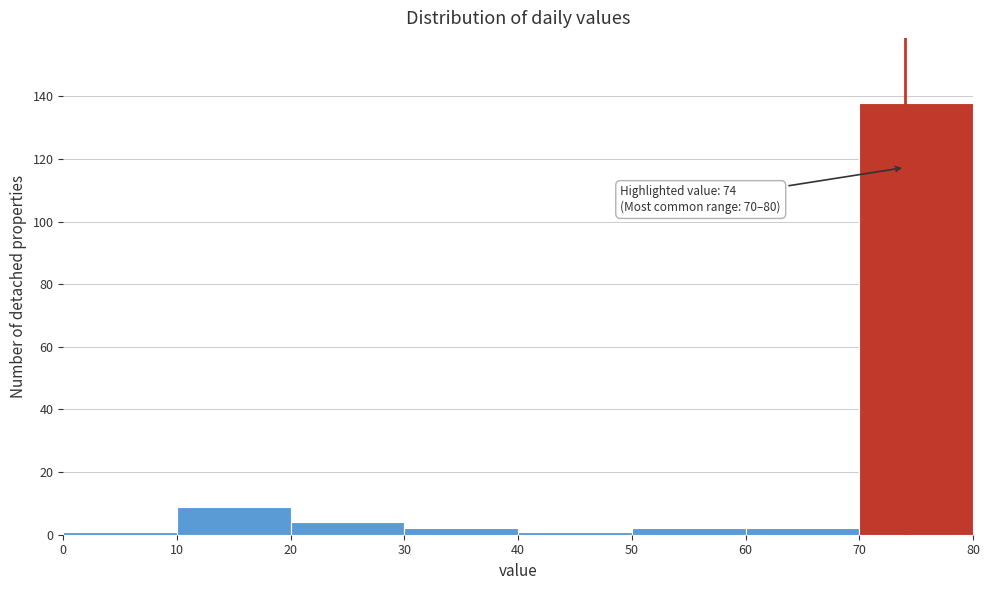

Which range on the x-axis has the tallest bar?

70 to 80